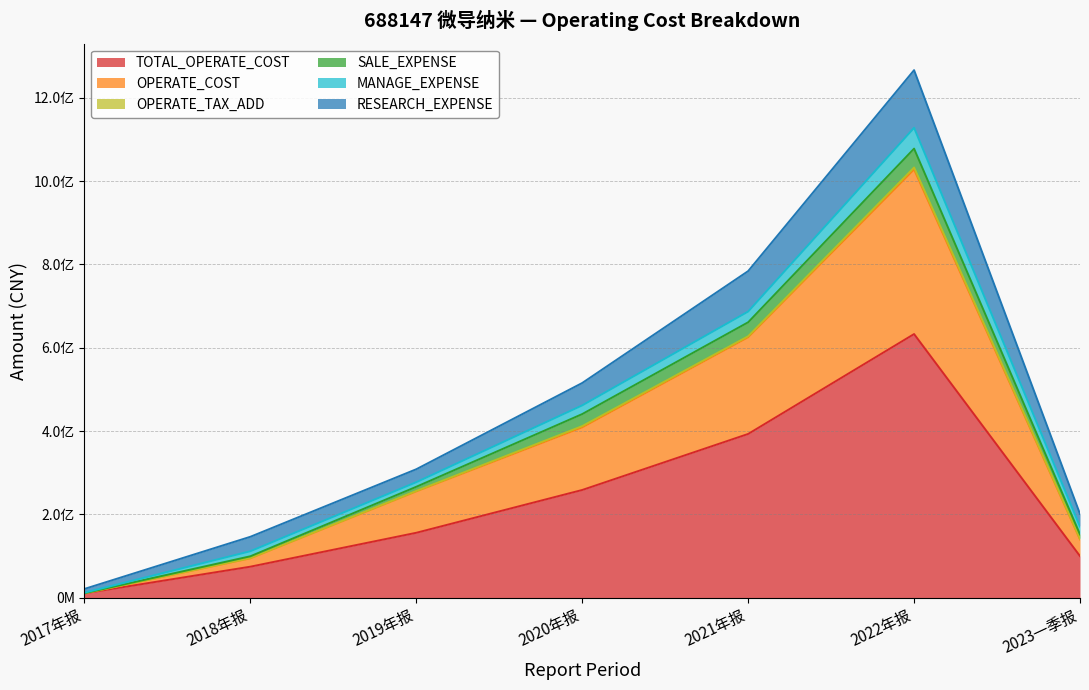

List the labels in order of OPERATE_COST value, largest first.

2022年报, 2021年报, 2020年报, 2019年报, 2023一季报, 2018年报, 2017年报